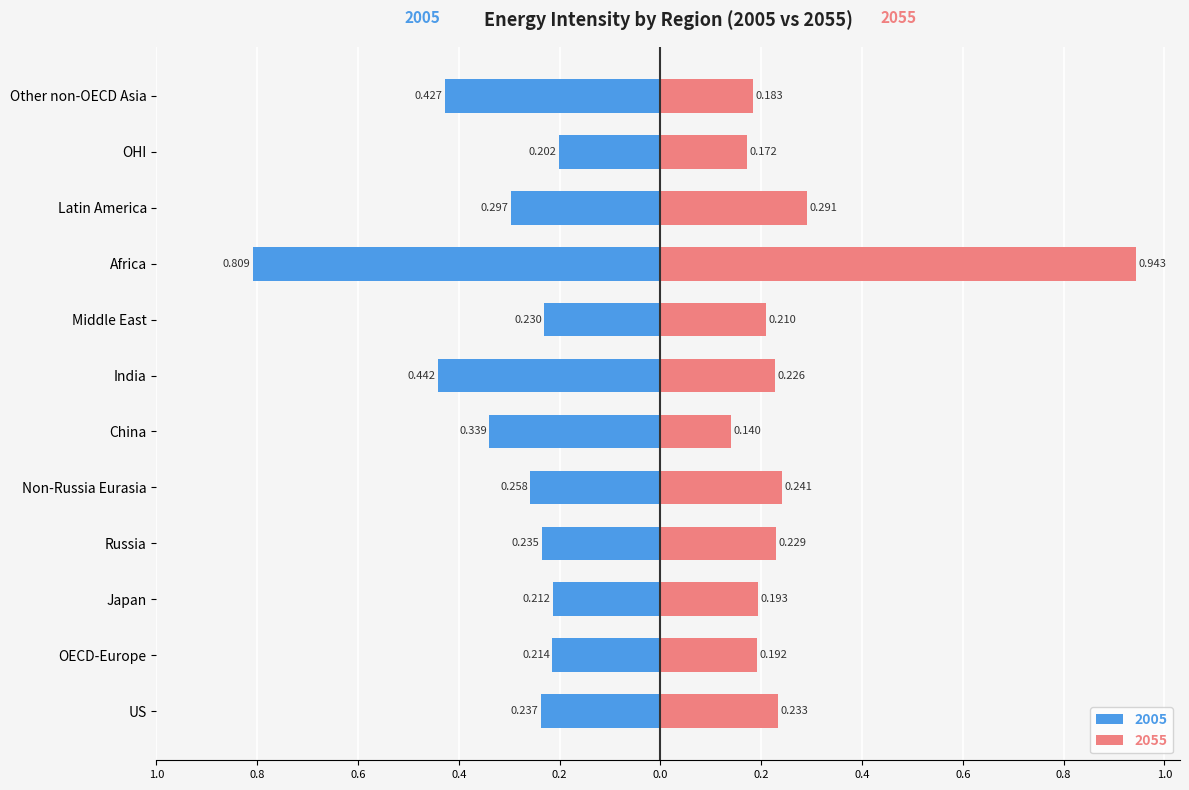

What is the highest value of the 2055 series?

0.9